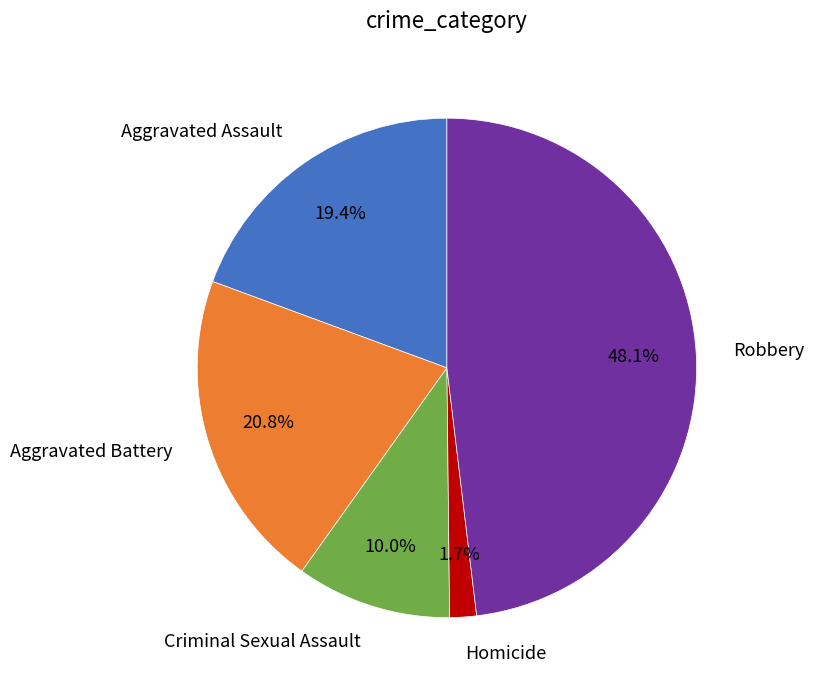

How many segments does this pie chart have?

5